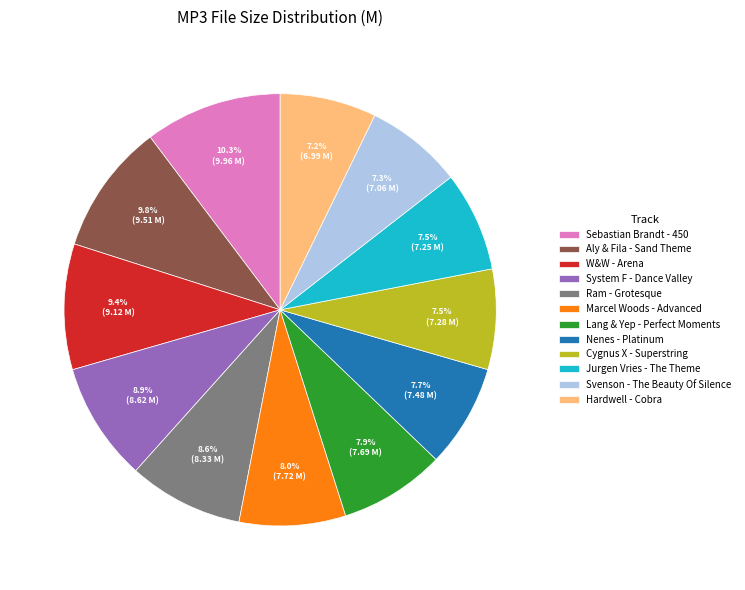

Is Aly & Fila - Sand Theme the majority of the pie?

No